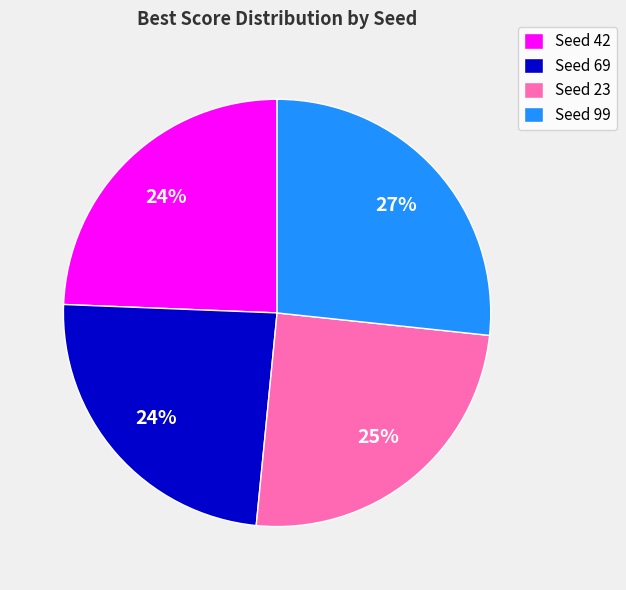

What is the largest slice in the pie chart?

Seed 99